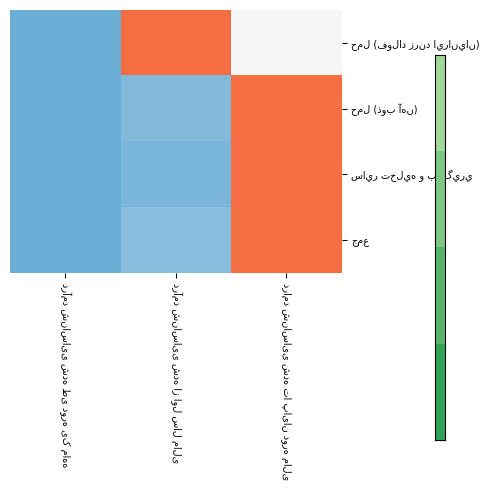

Where is جمع nearest to the value 0?

درآمد شناسایی شده طی دوره یک ماهه